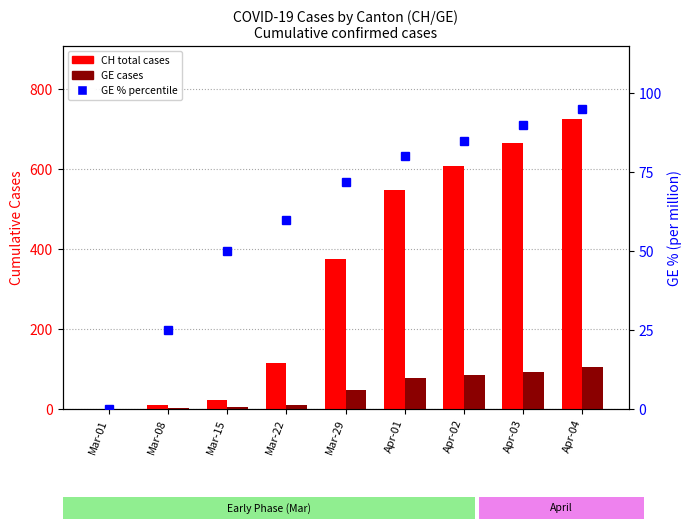

What is the sum of all CH (total cases) values?

3067